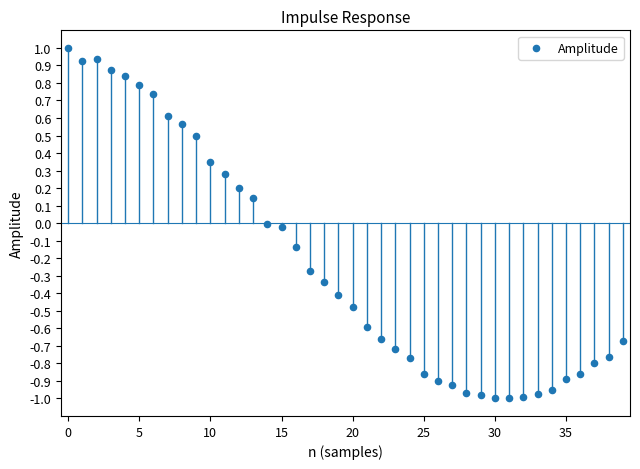

What is the range of Y values (max minus min)?

2.0